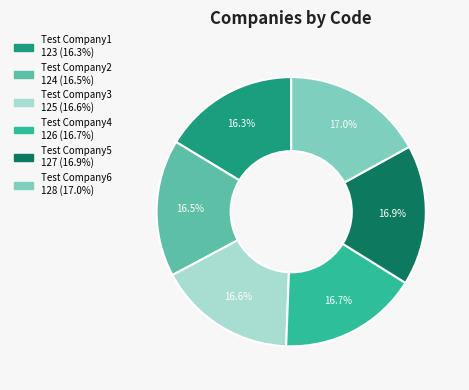

What is the ratio of the value at Test Company6 to the value at Test Company4?

1.0